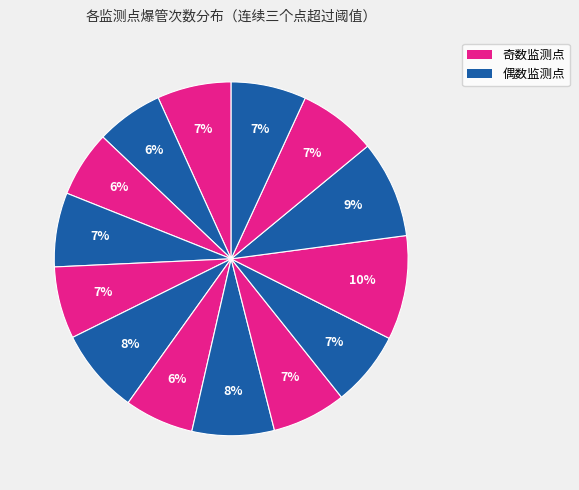

How many slices are in this pie chart?

14